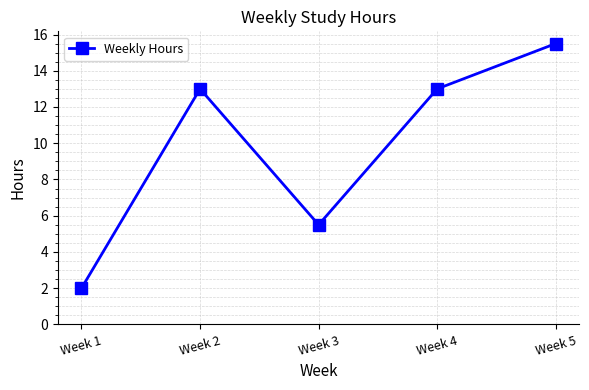

What is the value of the 4th point from the left?

13.0